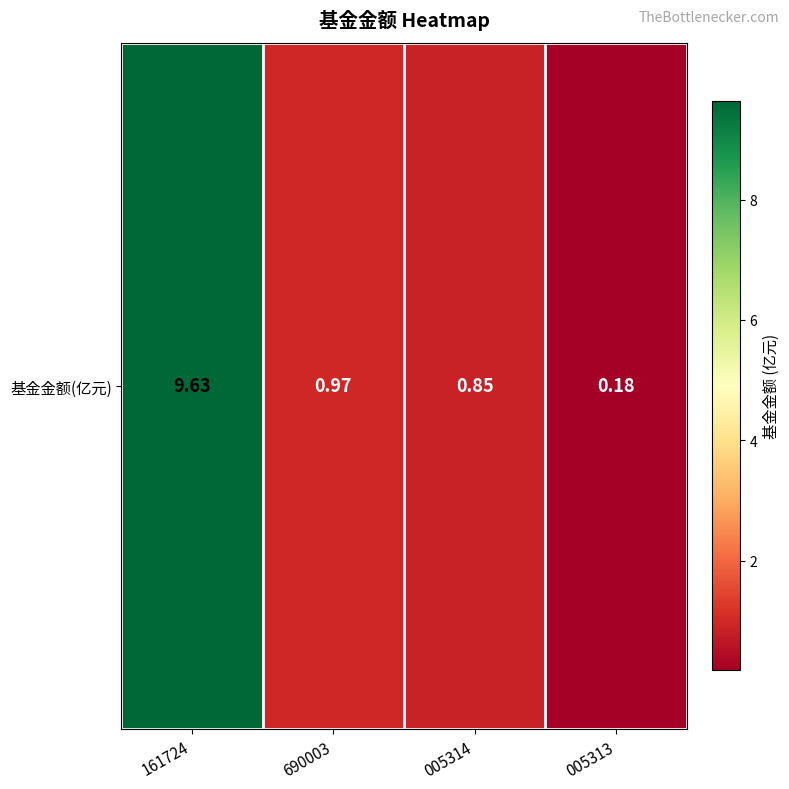

Reading left to right, transcribe all the data shown in this chart.

9.6	1.0	0.8	0.2